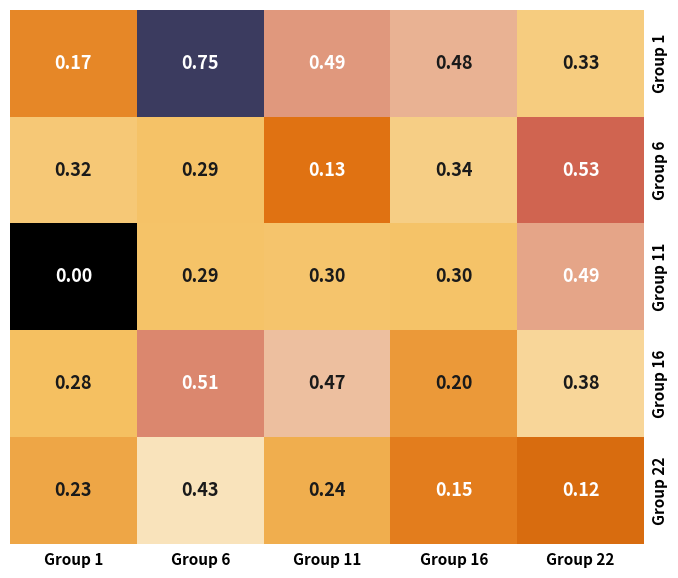

Rank the series by their maximum value, from lowest to highest.

Group 22, Group 11, Group 16, Group 6, Group 1